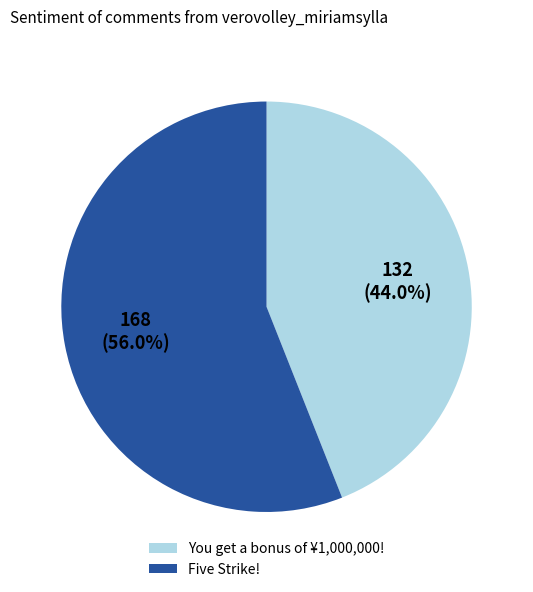

Which slice is the largest?

Five Strike!